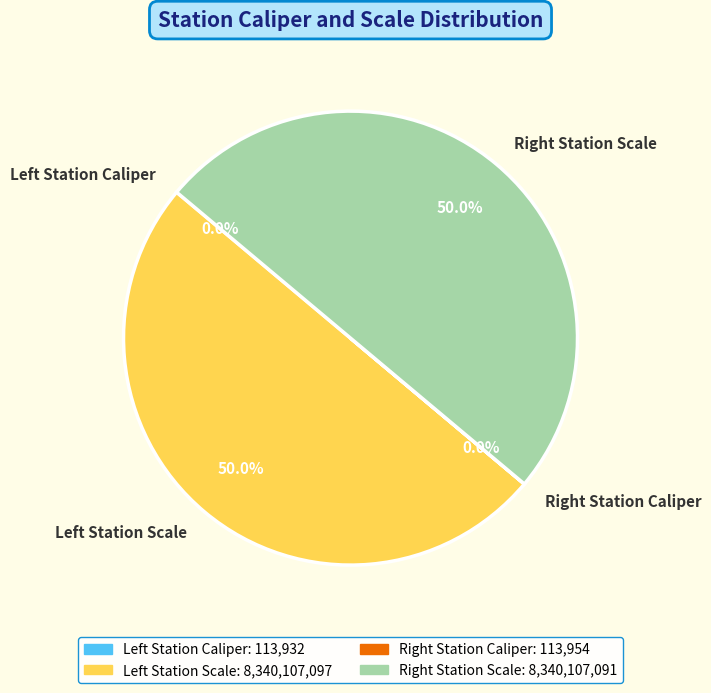

Is there a majority slice in this chart?

No